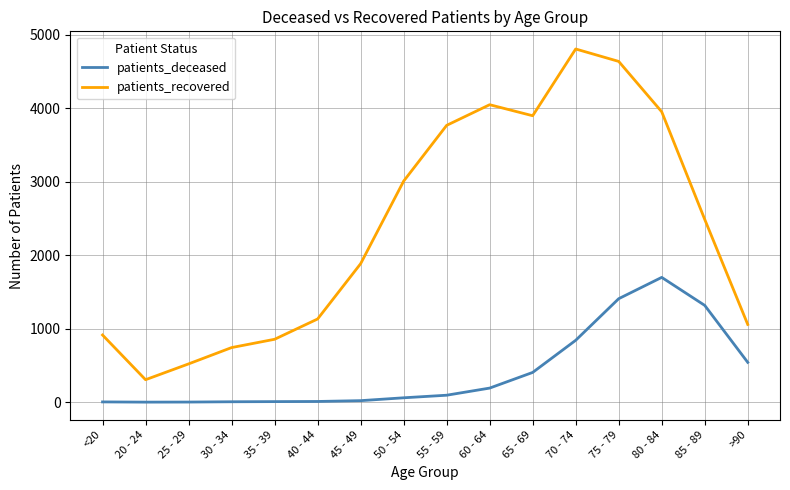

The patients_deceased series shows 2 at 25 - 29. True or false?

True